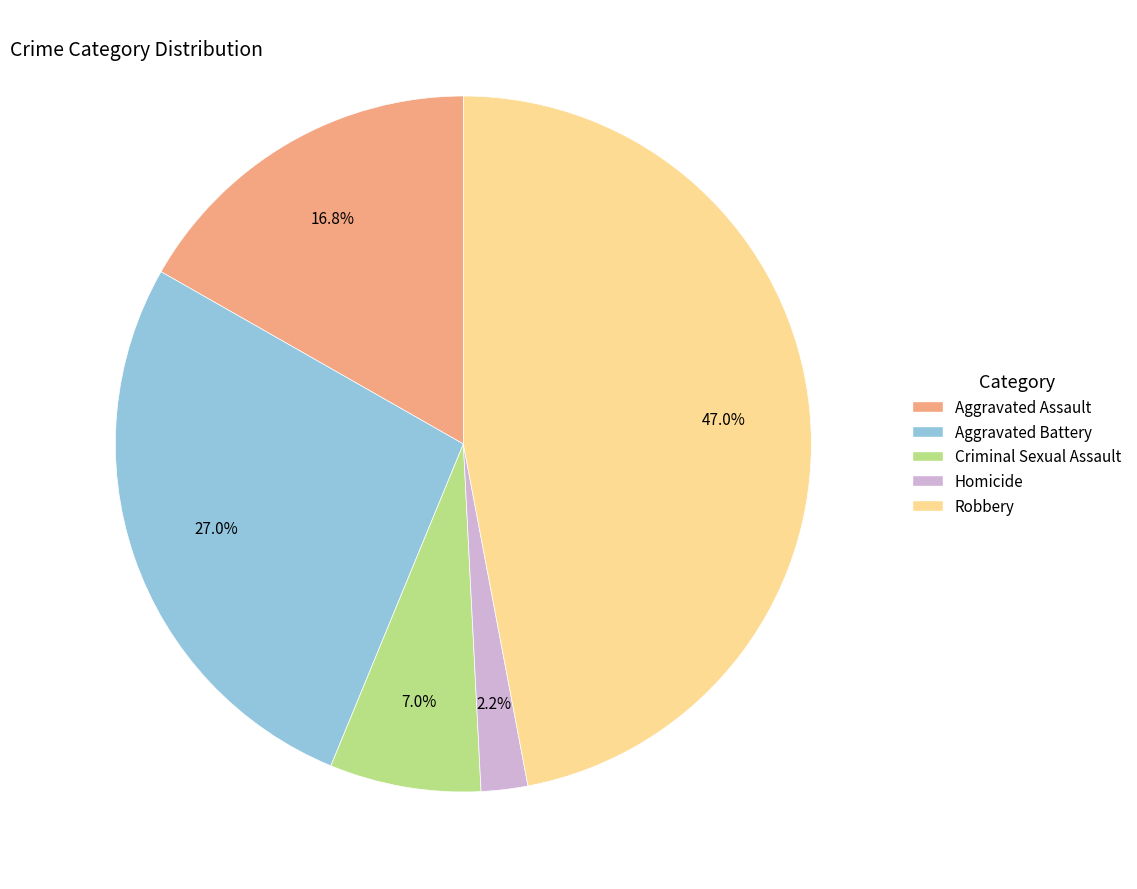

How many slices are in this pie chart?

5